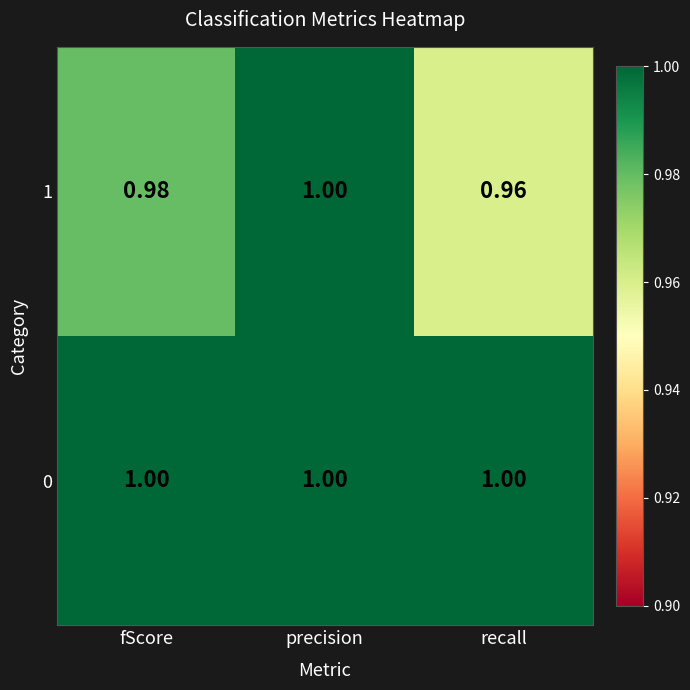

Where is 1 nearest to the value 0?

recall